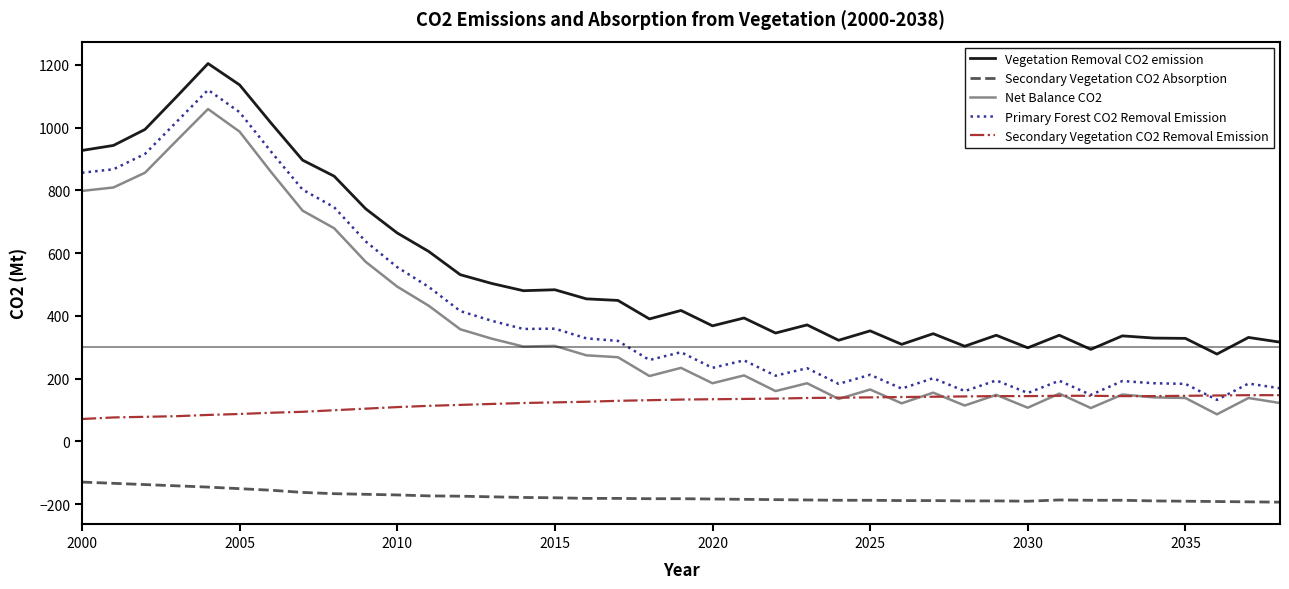

What are all the series names shown in the legend?

Vegetation Removal CO2 emission, Secondary Vegetation CO2 Absorption, Net Balance CO2, Primary Forest CO2 Removal Emission, Secondary Vegetation CO2 Removal Emission